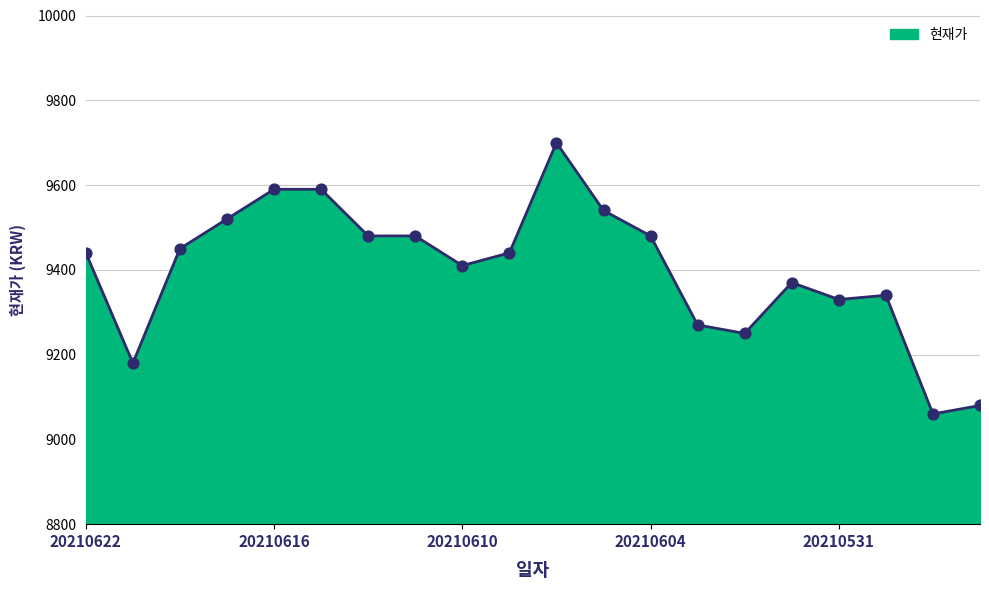

What is the difference between the maximum and minimum values?

640